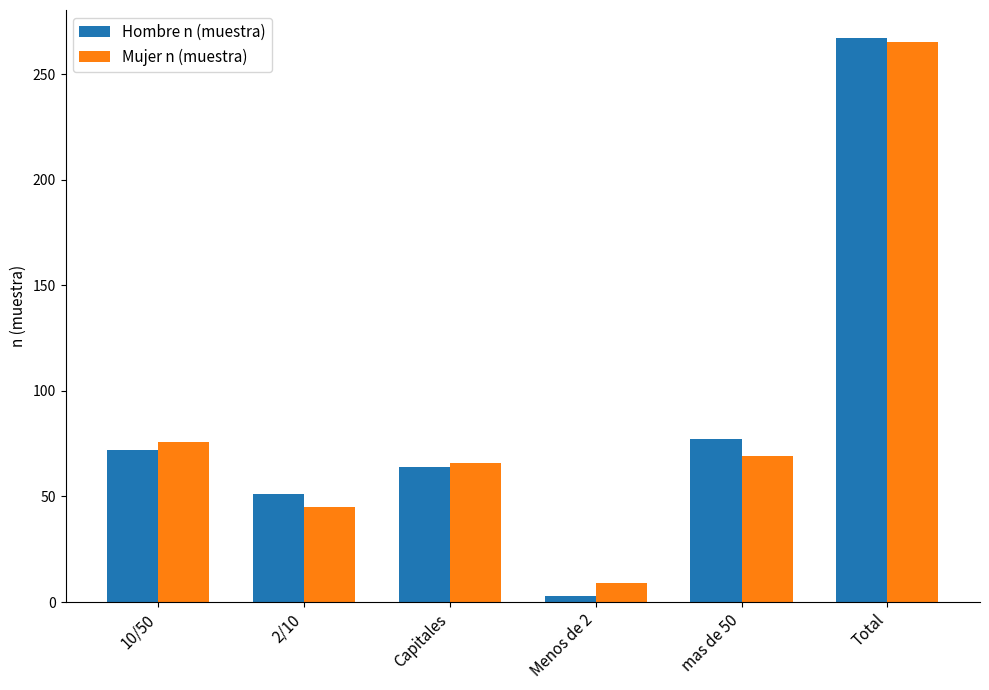

At how many categories does at least one series exceed 26?

5